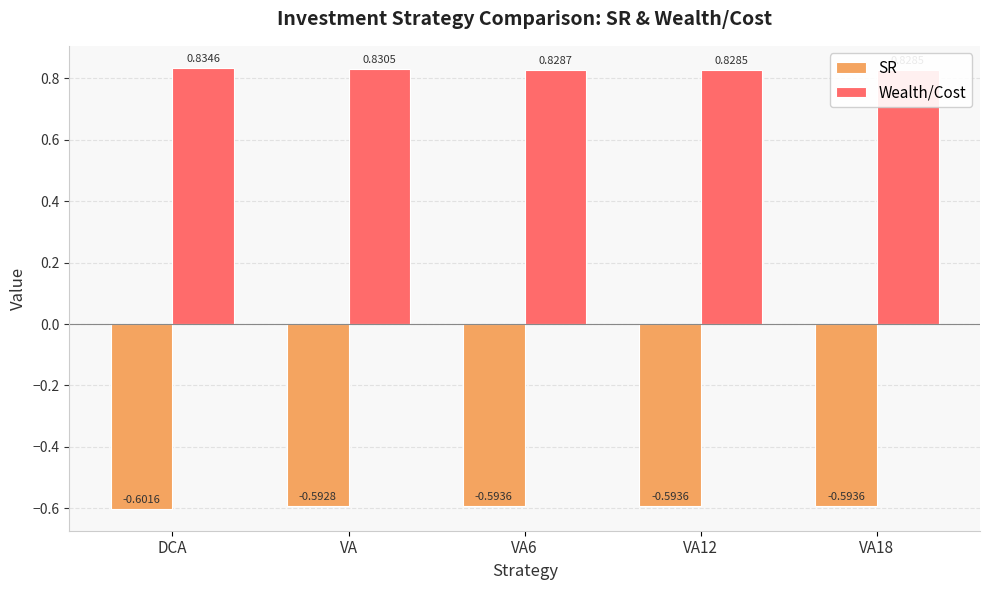

At which category is the sum across all series the highest?

VA